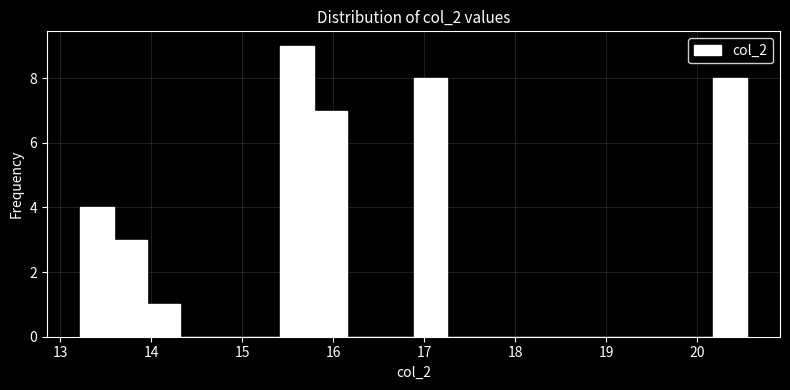

Read against the x-axis, roughly where is the centre of the tallest bar?

15.6